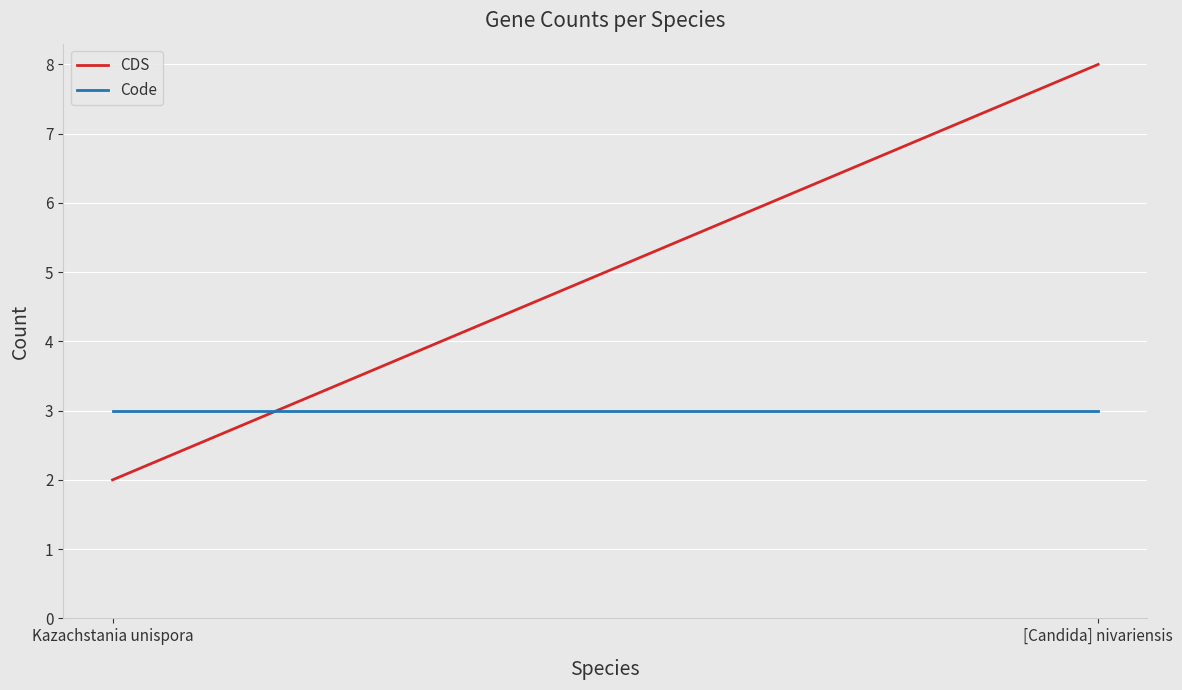

Reading left to right, transcribe all the data shown in this chart.

CDS: Kazachstania unispora=2	[Candida] nivariensis=8
Code: Kazachstania unispora=3	[Candida] nivariensis=3